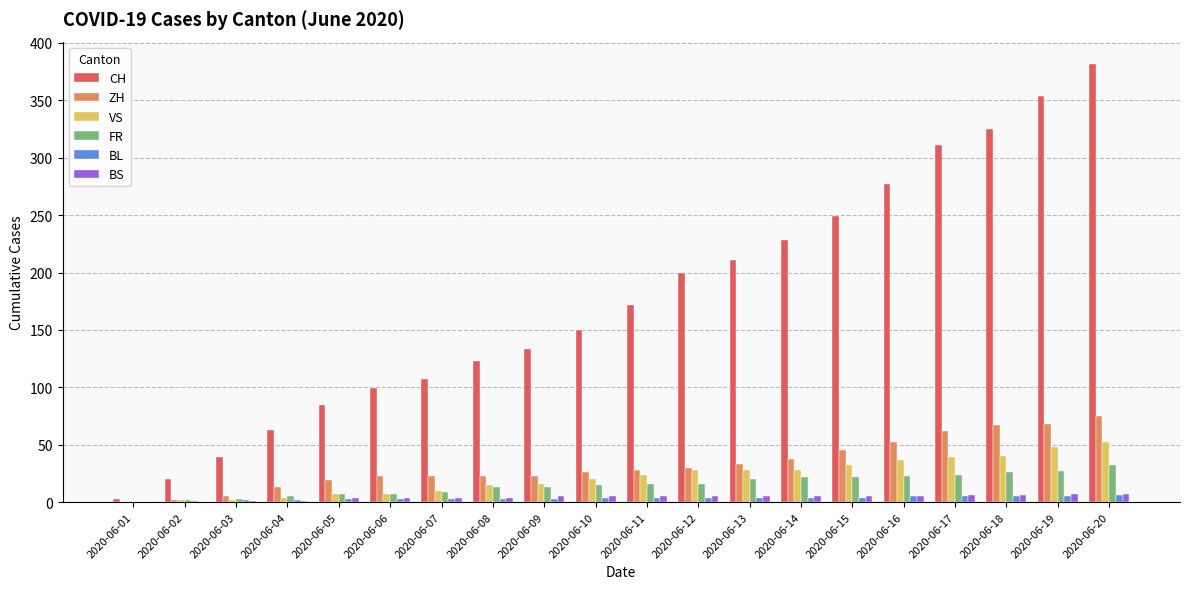

What is the maximum value shown in the chart?

382